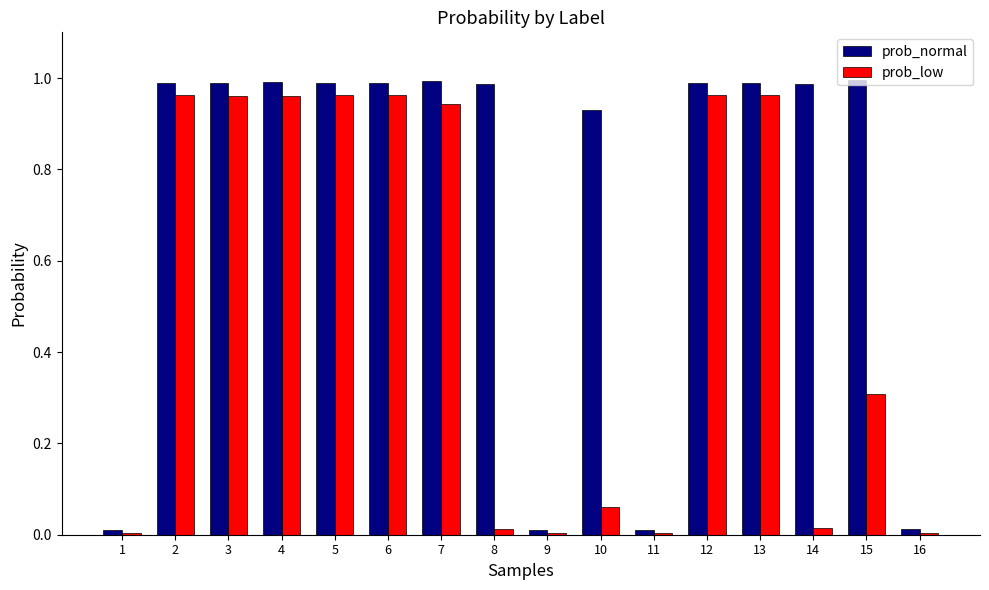

List the series in order of their overall mean, lowest first.

prob_low, prob_normal